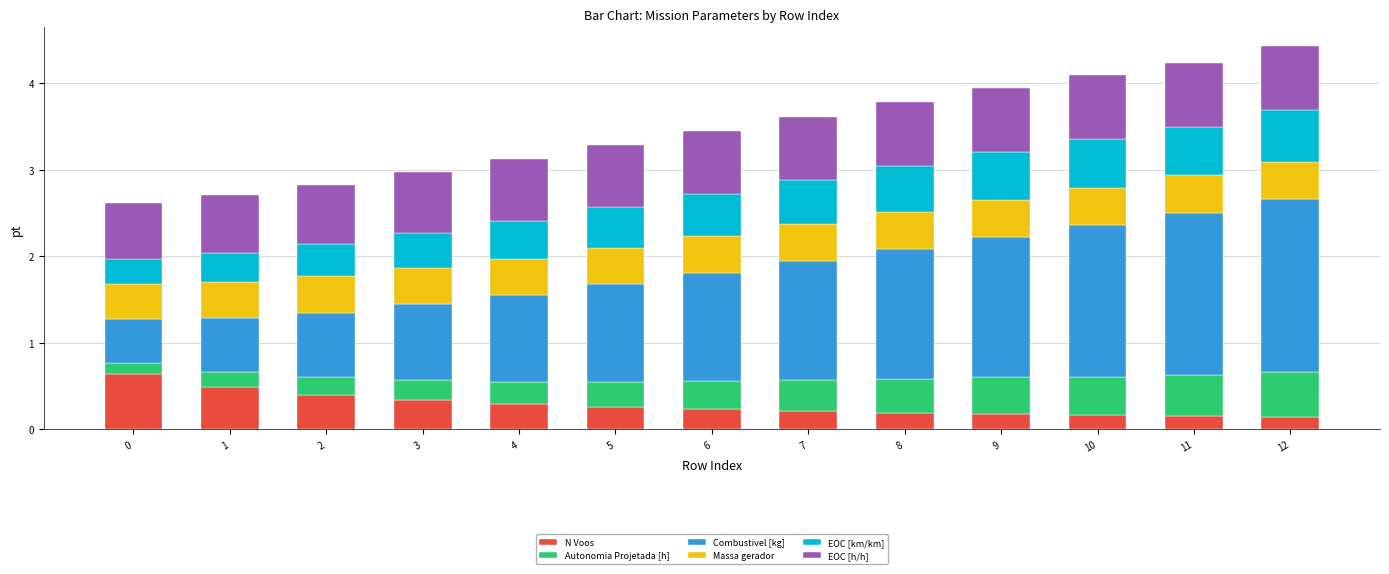

What is the sum of all N Voos values?

3.7